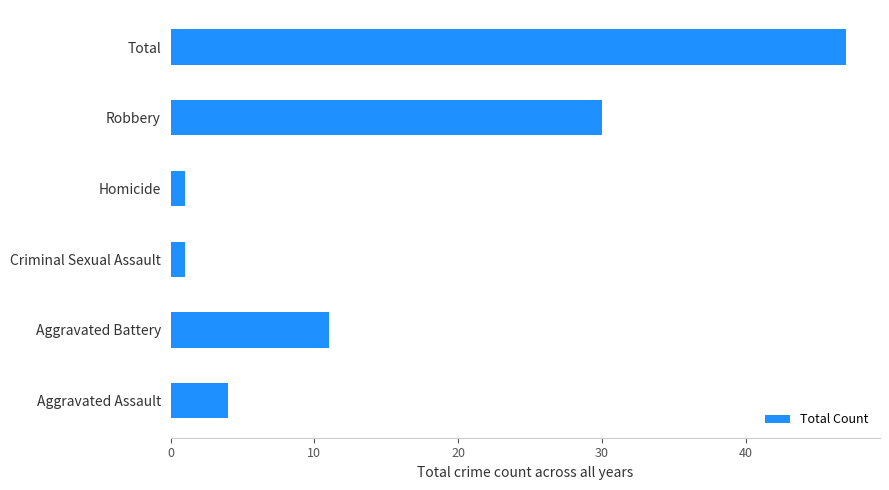

The chart shows a value of 47 at Total. True or false?

True